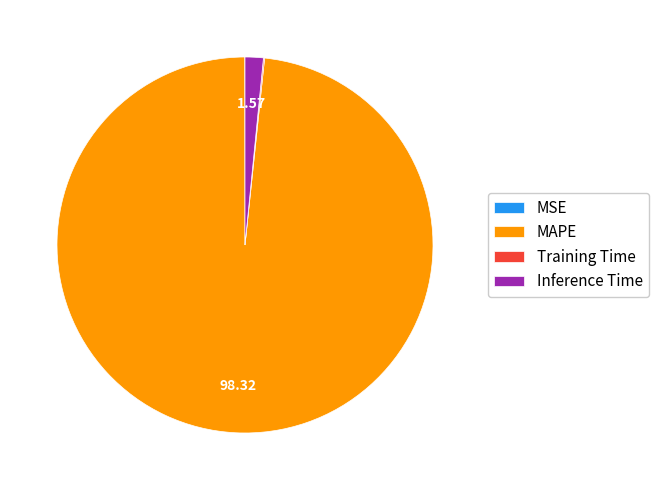

Does MAPE represent more than half of the total?

Yes